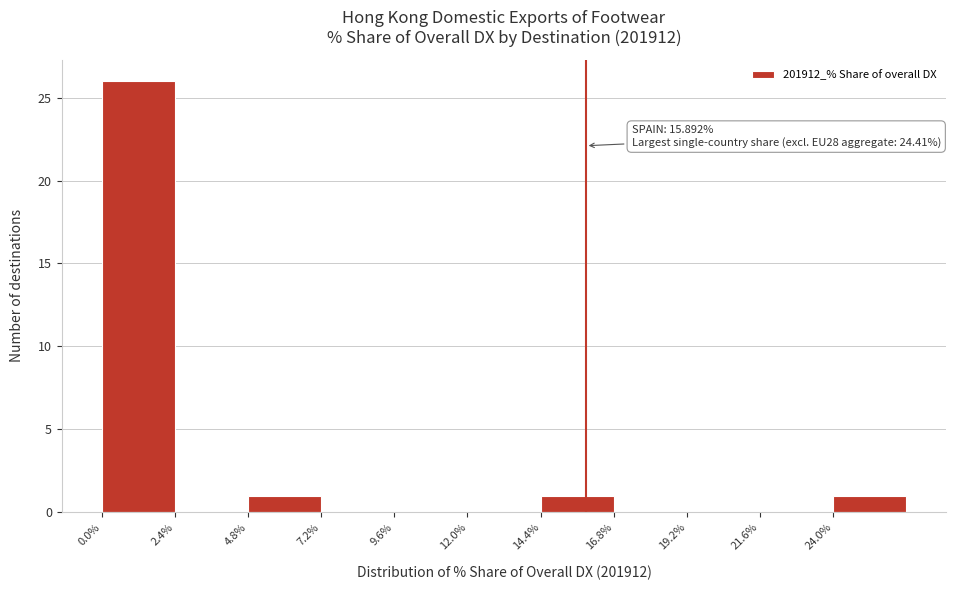

Over which range of the x-axis is the bar tallest?

0.0 to 2.5